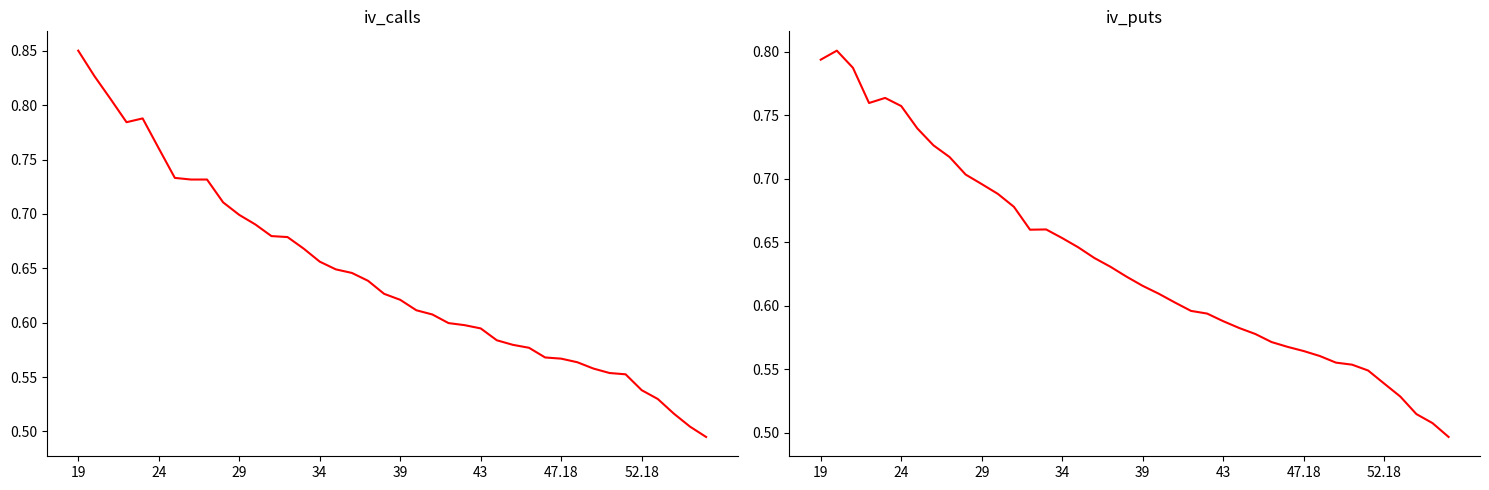

How many distinct data groups are displayed?

2